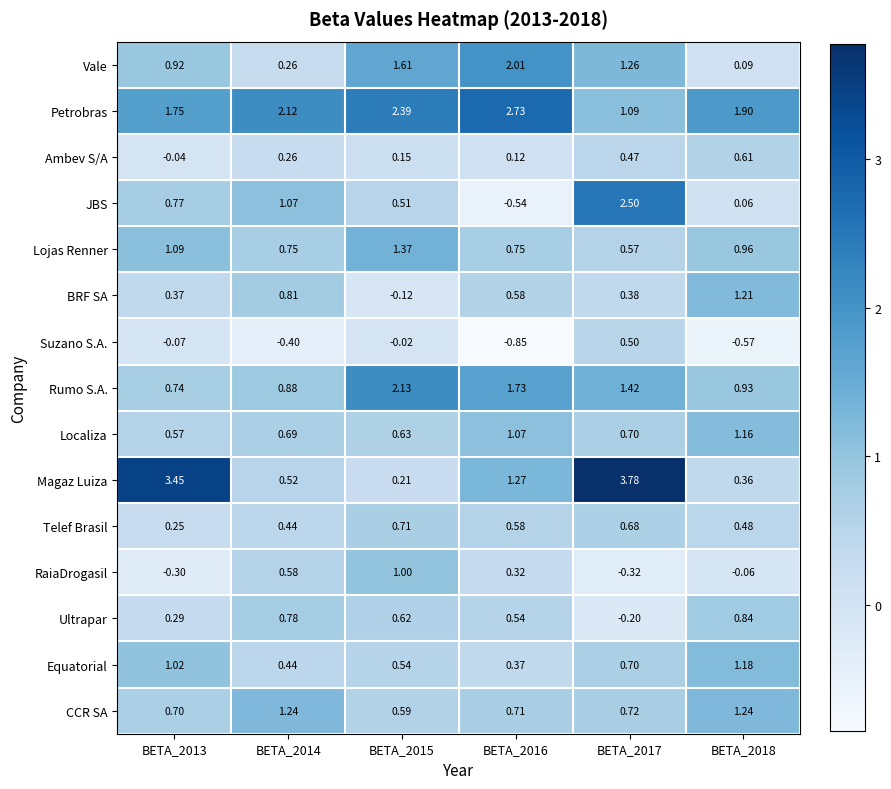

Which series has the largest total across all categories?

Petrobras